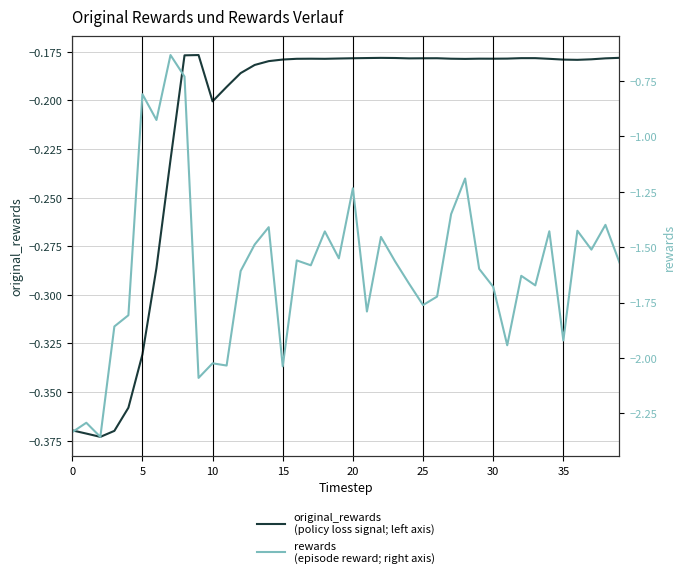

Which series has the largest total across all categories?

original_rewards